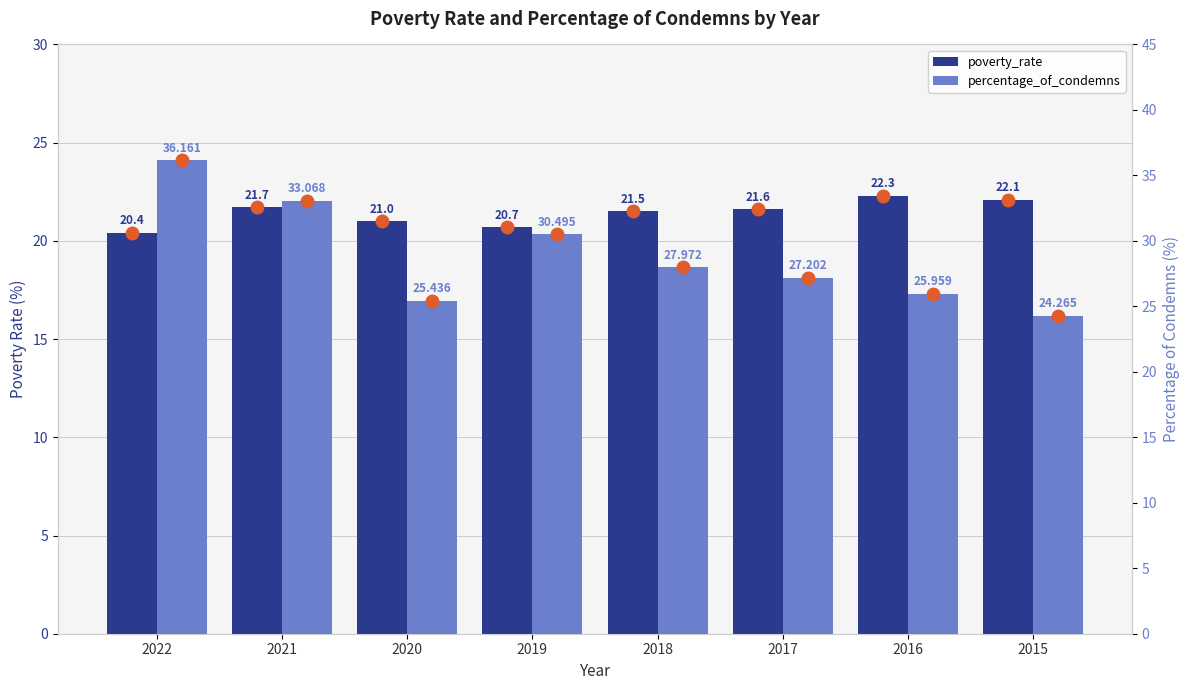

Reading left to right, extract all data points from this chart.

poverty_rate: 2022=20.4	2021=21.7	2020=21.0	2019=20.7	2018=21.5	2017=21.6	2016=22.3	2015=22.1
percentage_of_condemns: 2022=36.2	2021=33.1	2020=25.4	2019=30.5	2018=28.0	2017=27.2	2016=26.0	2015=24.3